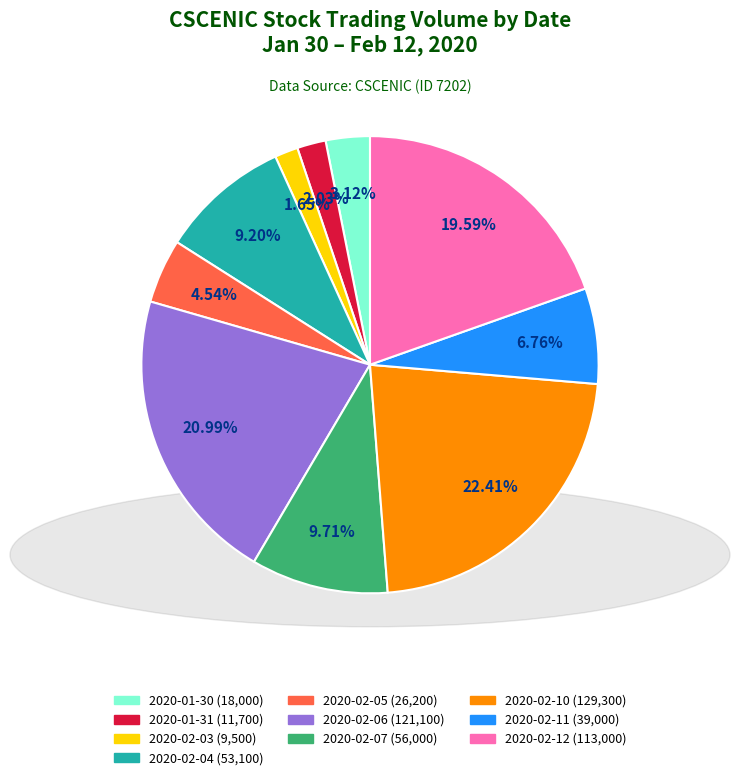

How many slices are in this pie chart?

10